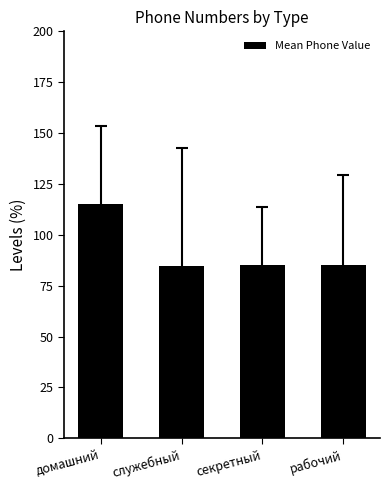

What is the greatest value displayed?

115.2